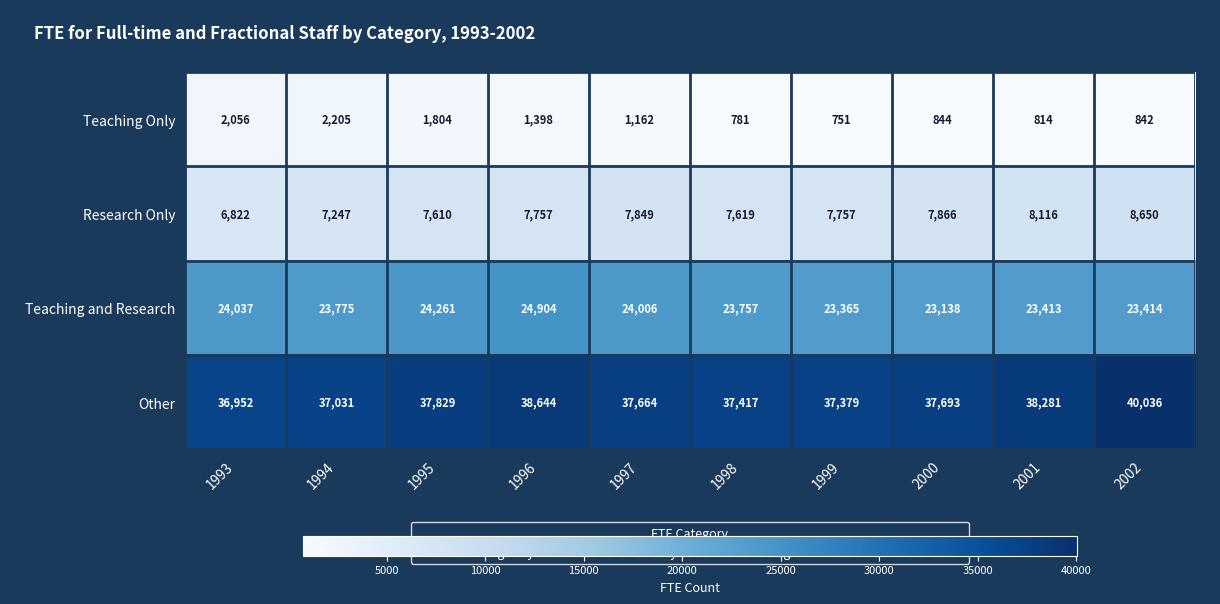

What is the average value of the Teaching and Research series?

23807